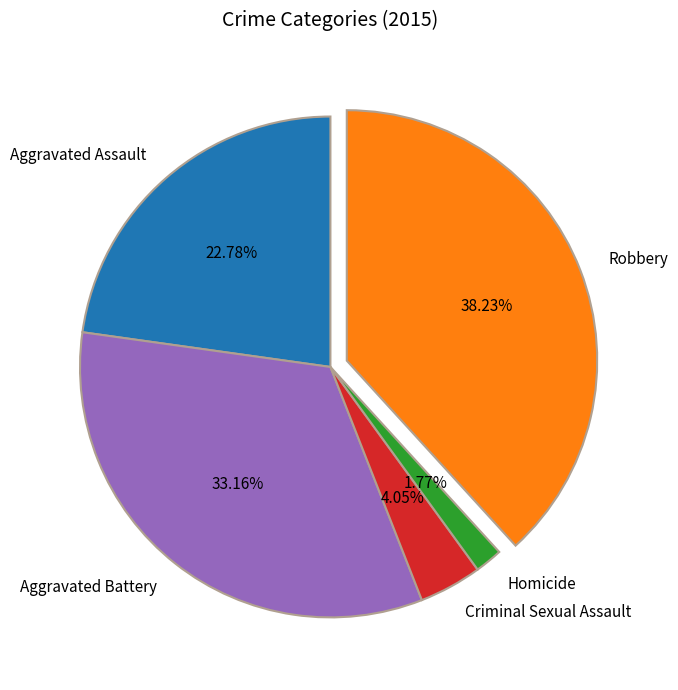

How many segments does this pie chart have?

5